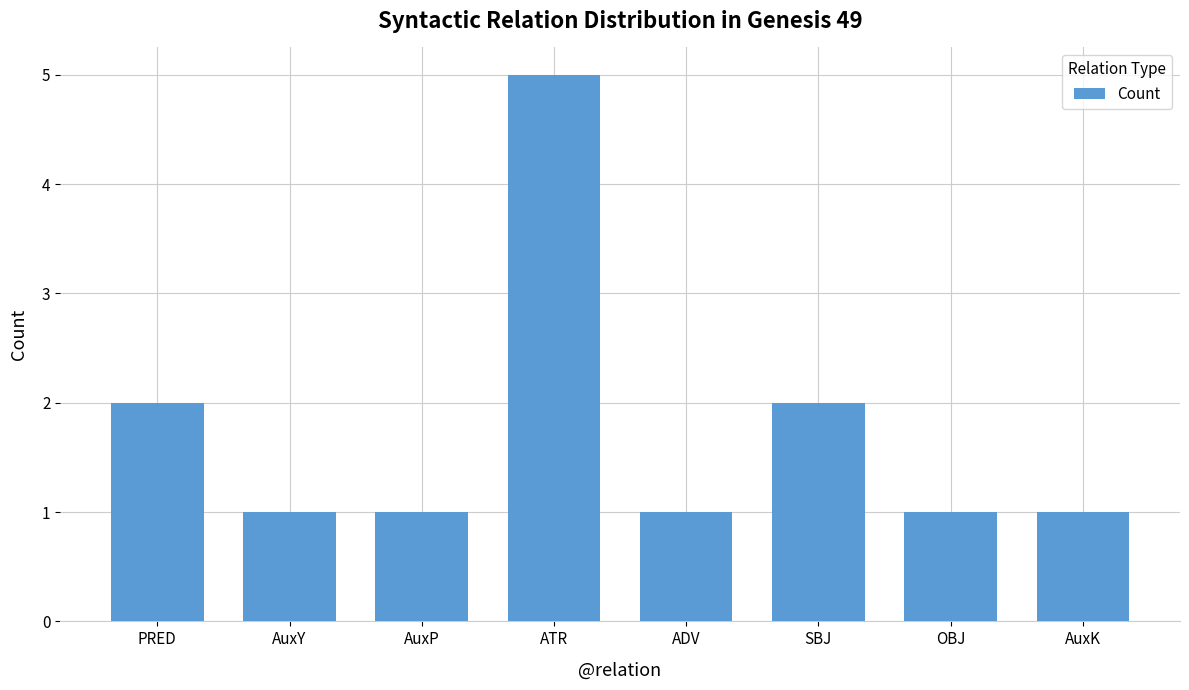

What position from the right is ATR?

5